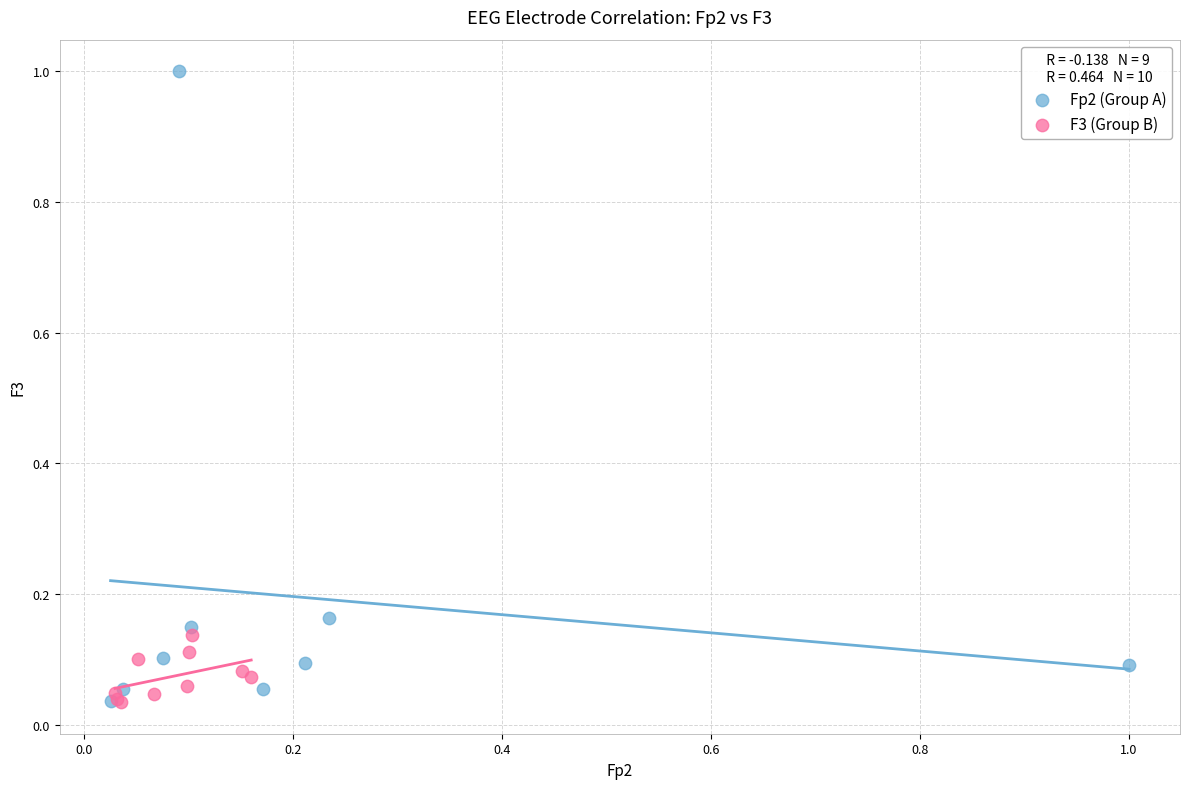

Which series reaches the maximum Y coordinate?

Fp2 (Group A)